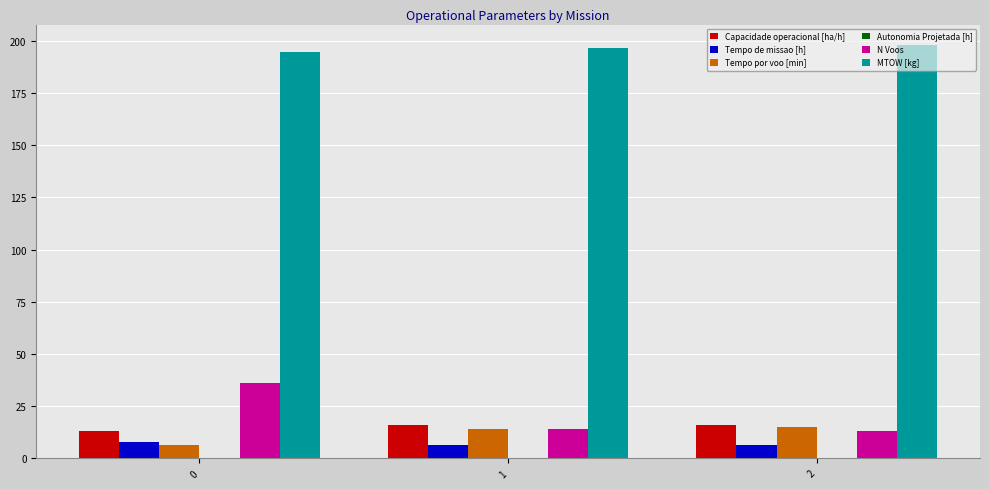

What is the average value of the Tempo de missao [h] series?

6.8